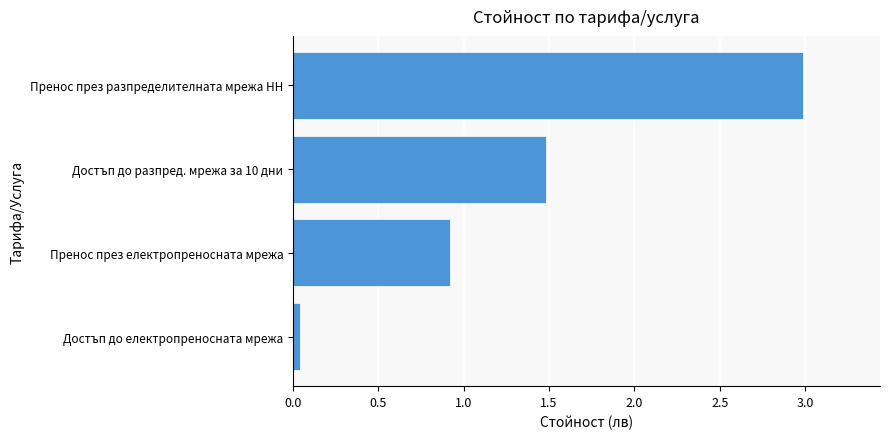

How many bars are there in total?

4